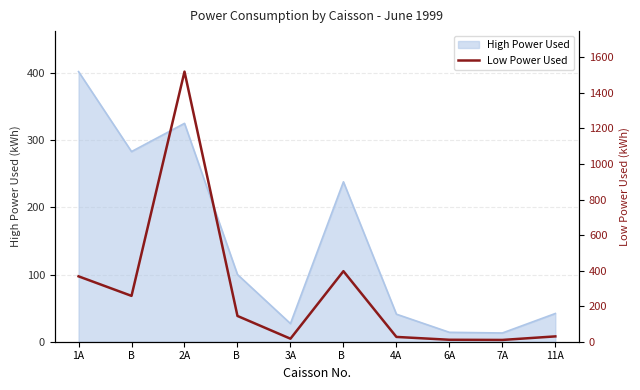

How many data points does each series have?

10